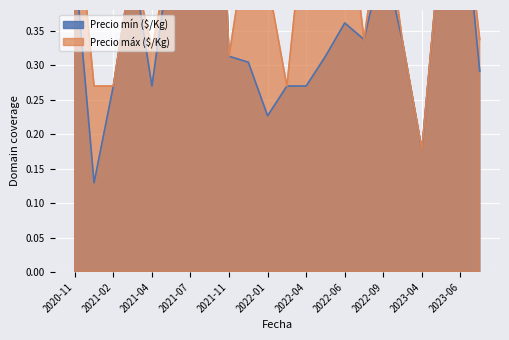

What is the sum of all Precio mín ($/Kg) values?

8.5